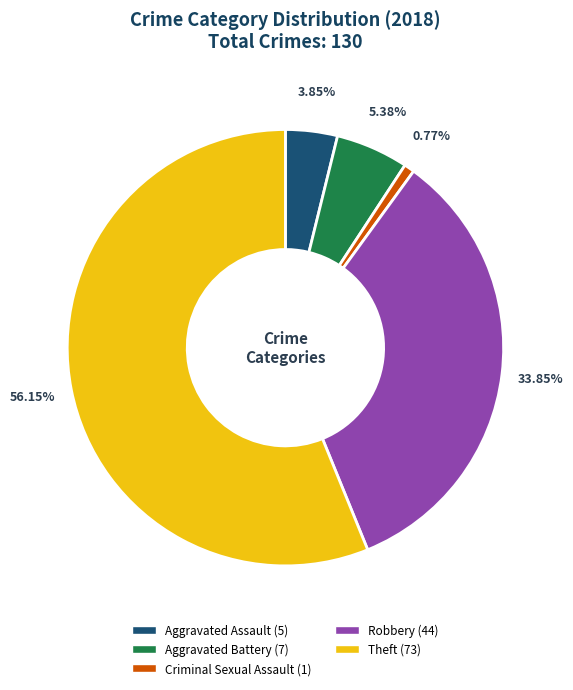

The Theft slice represents 62% of the pie. True or false?

False